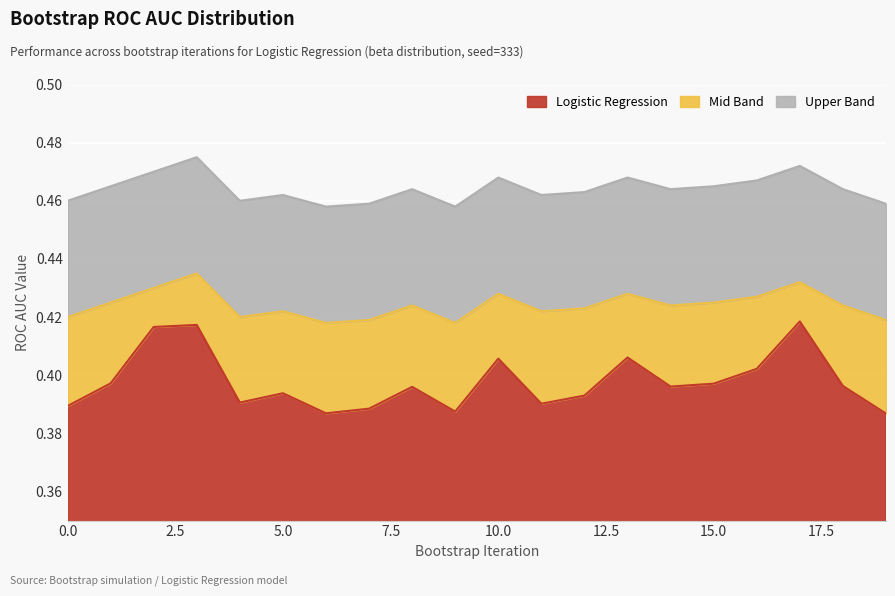

True or false: Mid Band and Logistic Regression cross at least once.

False